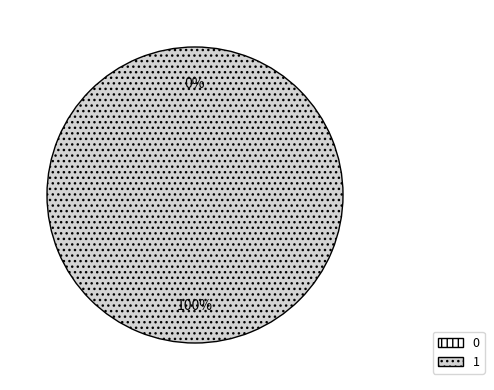

True or false: 0 accounts for 0% of the total.

True